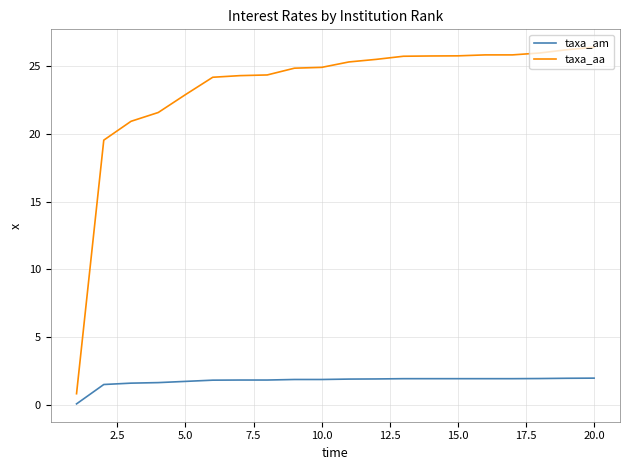

What is the difference between the maximum and minimum values in the taxa_am series?

1.9